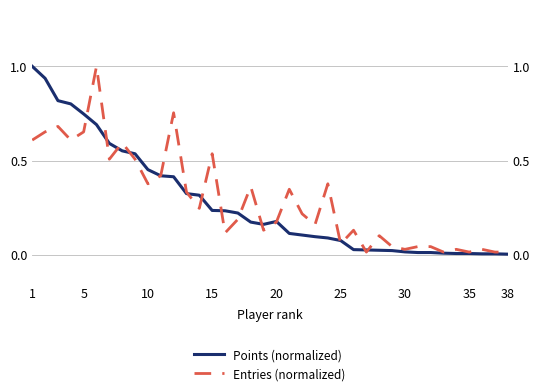

True or false: Entries (normalized) and Points (normalized) cross at least once.

True